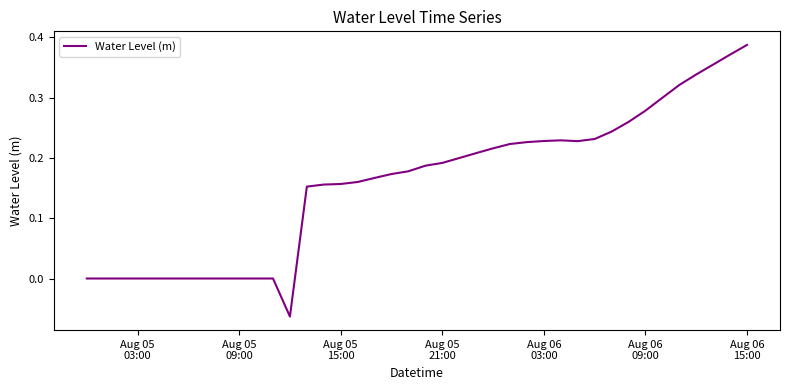

What is the difference between the maximum and minimum values?

0.5